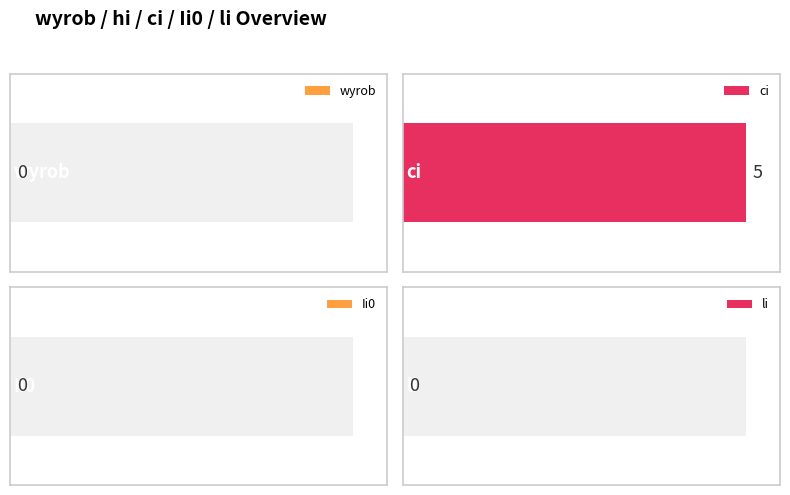

How many distinct data groups are displayed?

4